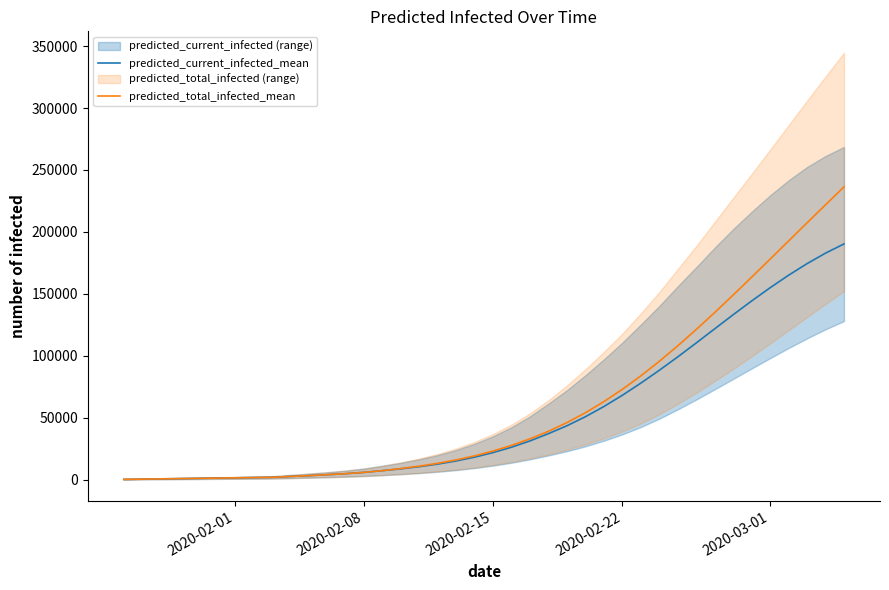

The value of predicted_total_infected_mean at 2020-03-01 is 106265. True or false?

False